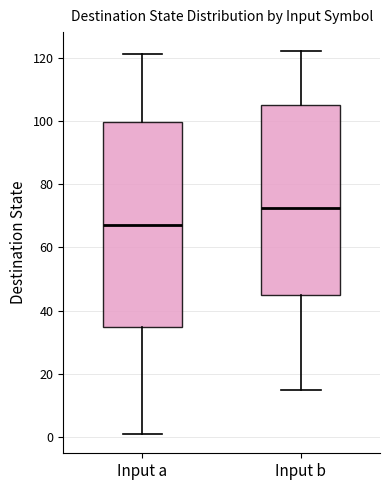

Where is the upper edge of the box for Input a on the y-axis? The values are not printed on the chart, so give them approximately, as read against the axis.

100